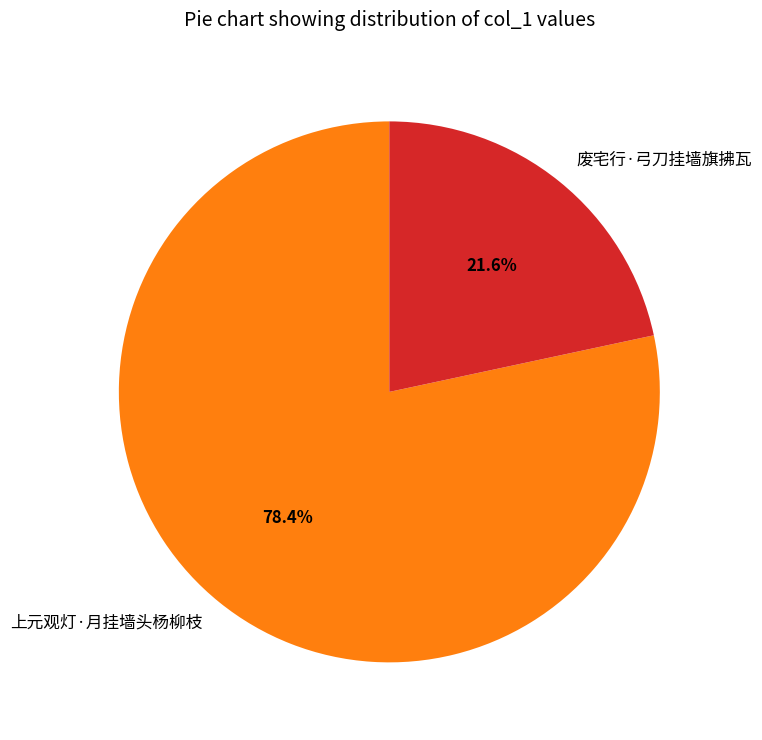

How many slices are in this pie chart?

2